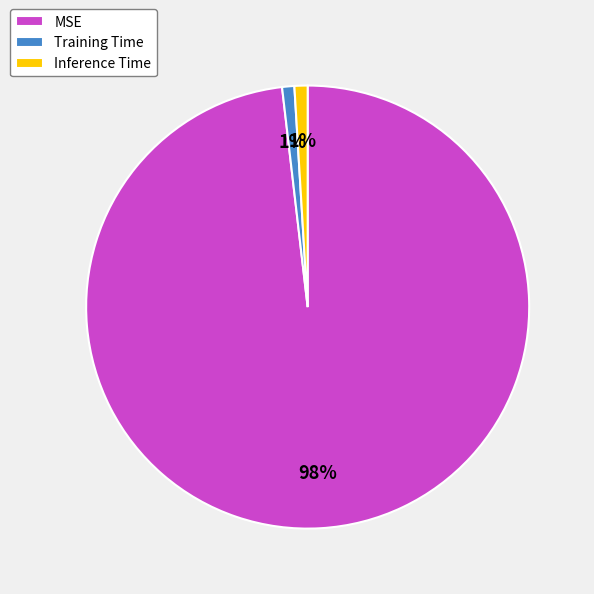

How many segments does this pie chart have?

3